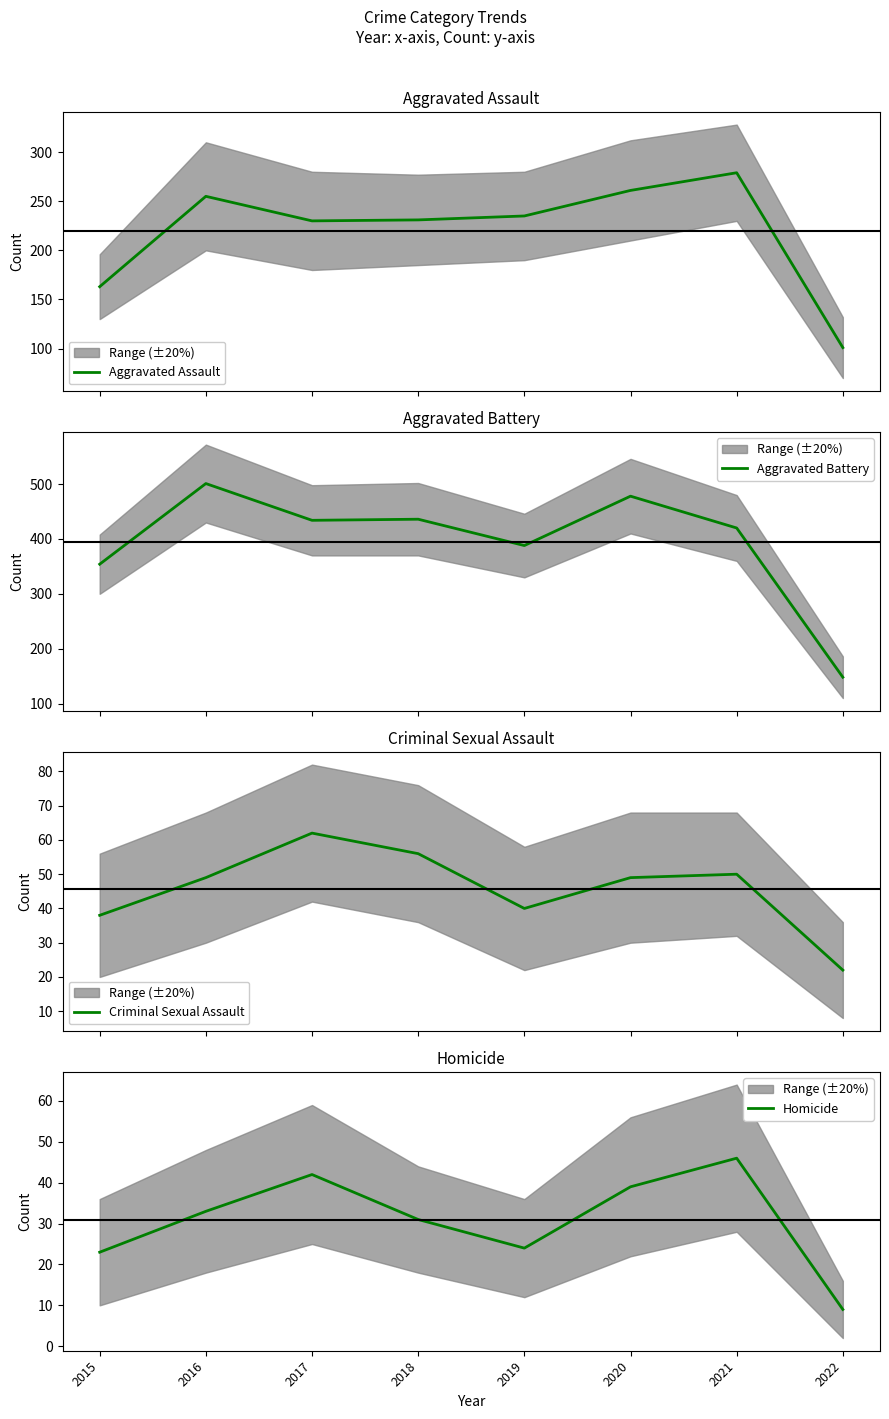

What is the maximum value shown in the chart?

501